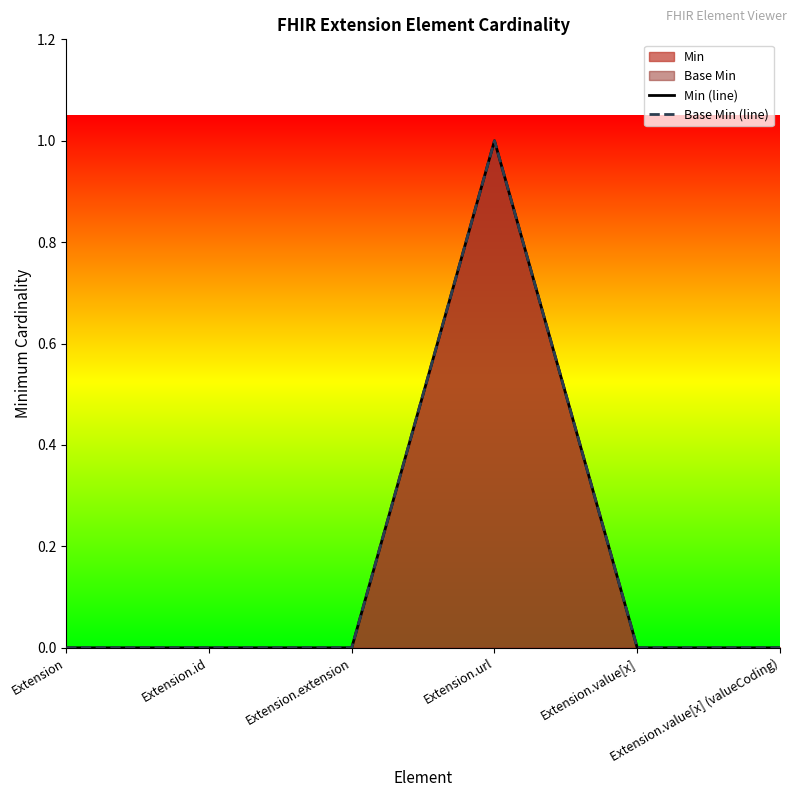

True or false: Base Min (line) has more than 1 points higher than both neighbors.

False